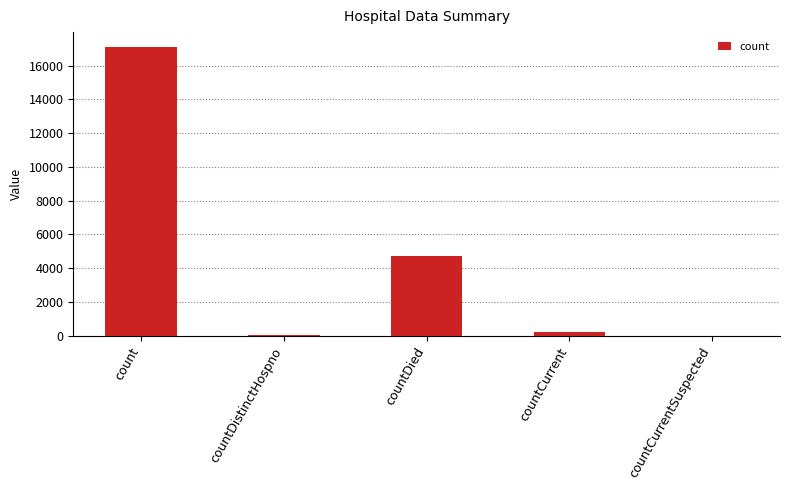

Which has a higher value, count or countDied?

count